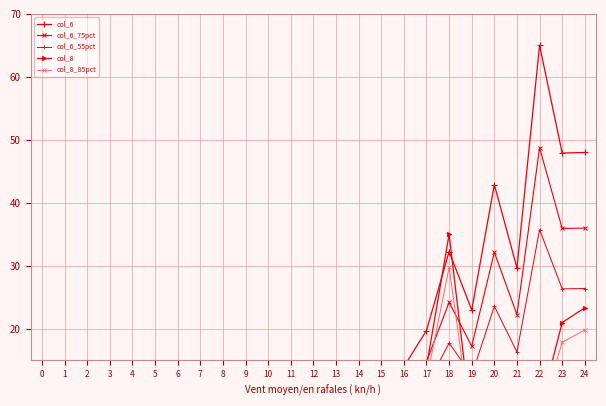

What is the lowest value of the col_6_55pct series?

0.6